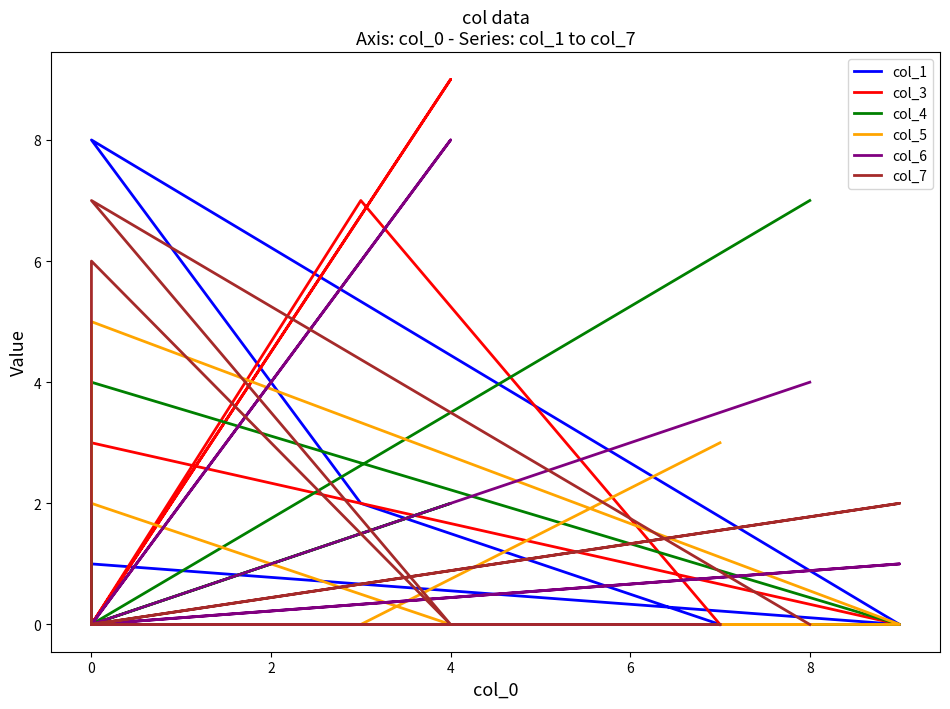

How many lines are shown in the chart?

6